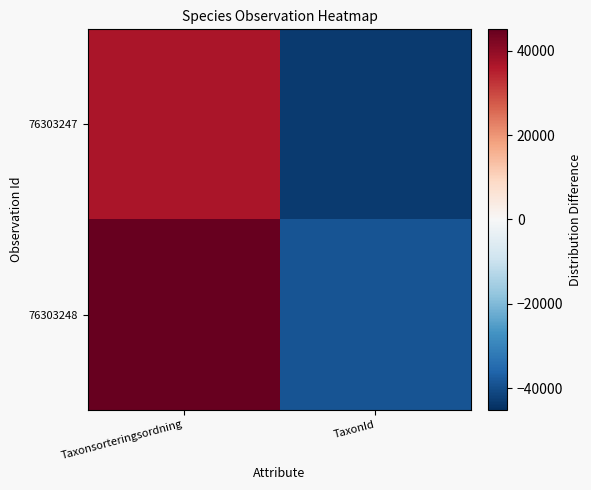

Reading left to right, what are all the values shown in this chart?

76303247: Taxonsorteringsordning=36888.5	TaxonId=-43035.5
76303248: Taxonsorteringsordning=45062.5	TaxonId=-38915.5